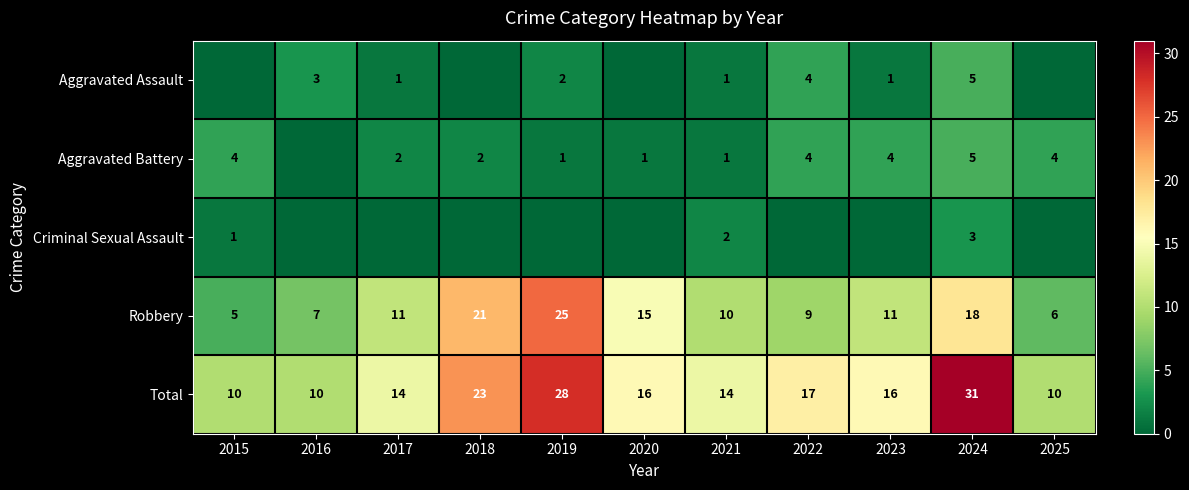

At which label does Total reach its peak?

2024